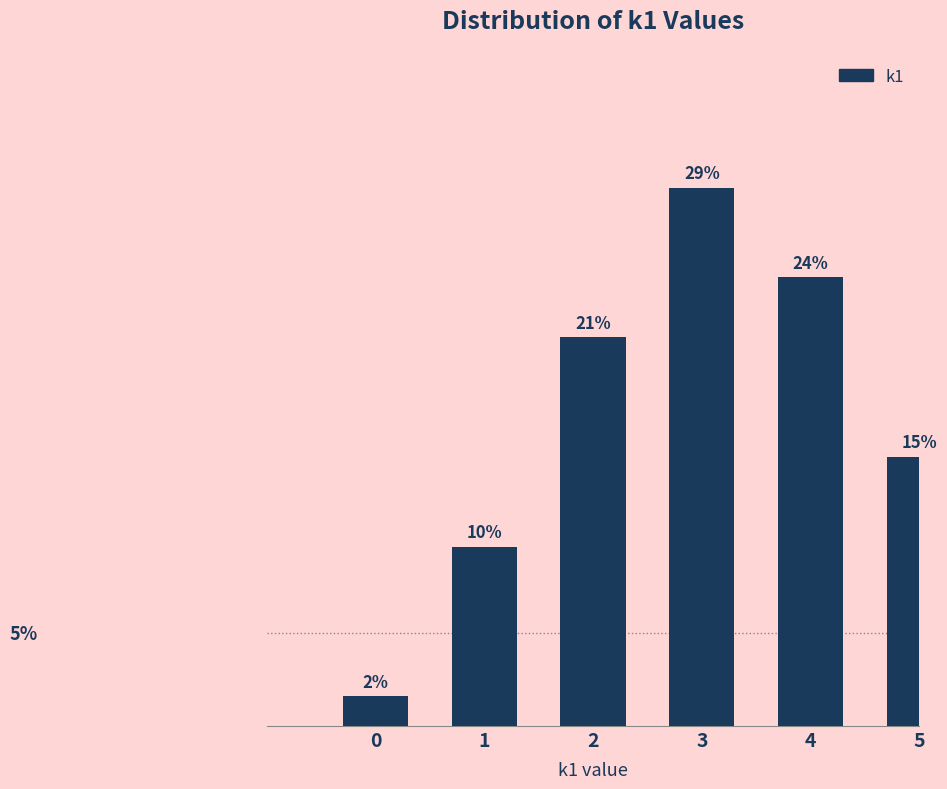

Does the chart contain any negative values?

No